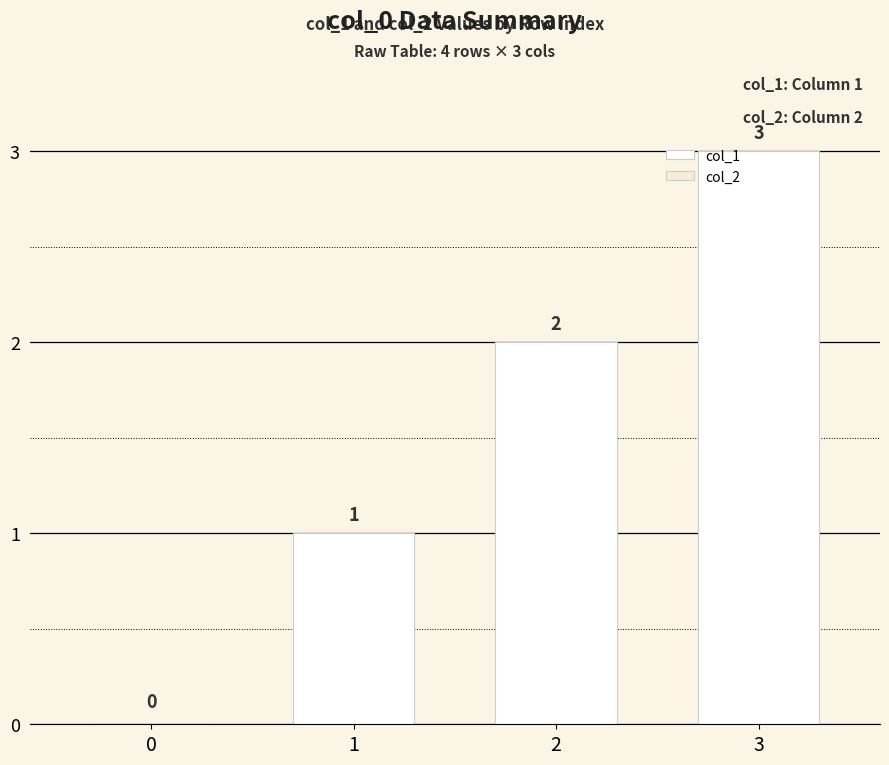

What is the change in value from 0 to 3?

+3